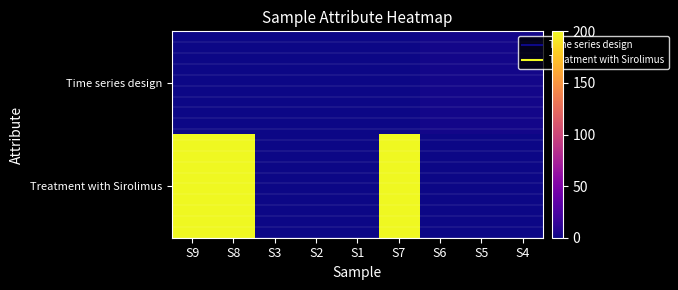

At how many categories does at least one series exceed 191?

3